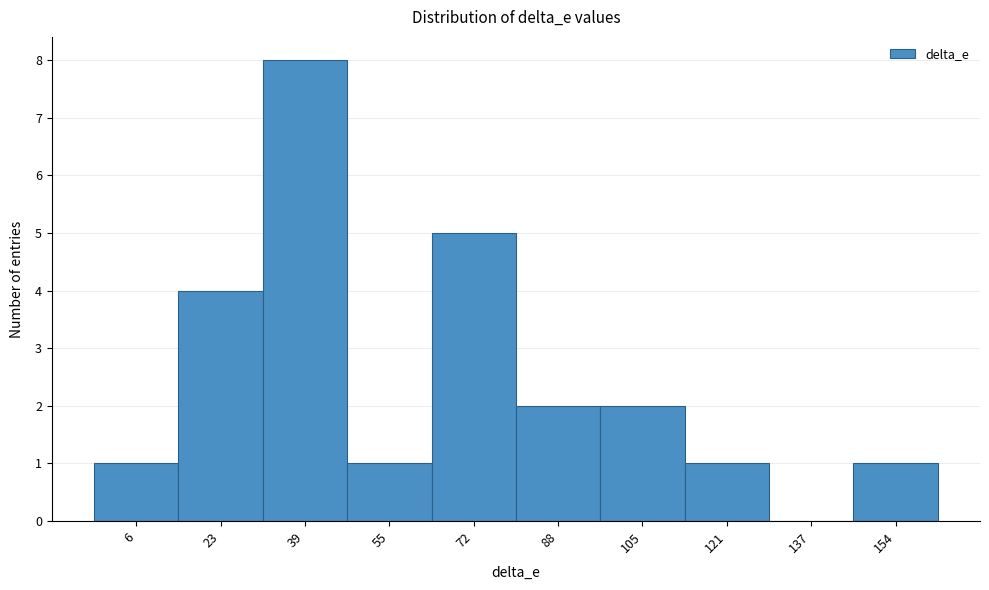

Reading left to right, extract all data points from this chart.

6=1	23=4	39=8	55=1	72=5	88=2	105=2	121=1	137=0	154=1